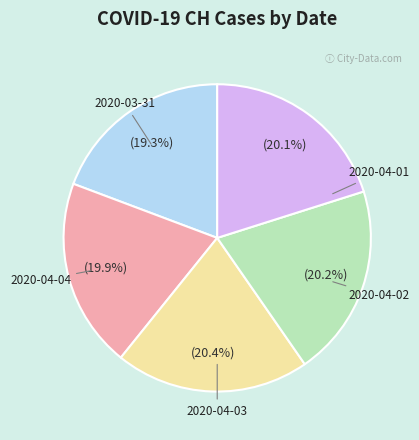

True or false: 2020-04-03 accounts for 20% of the total.

True